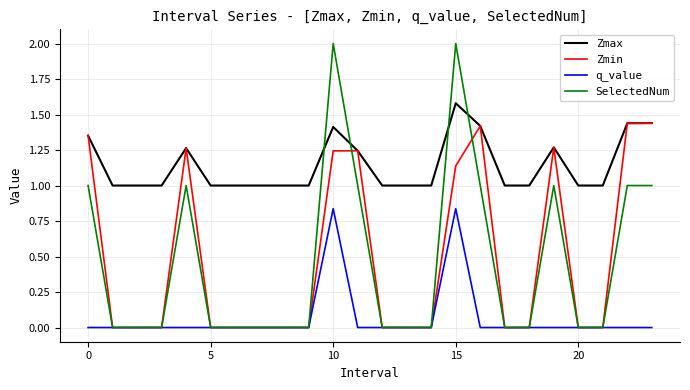

Which series has the largest range (max minus min)?

SelectedNum